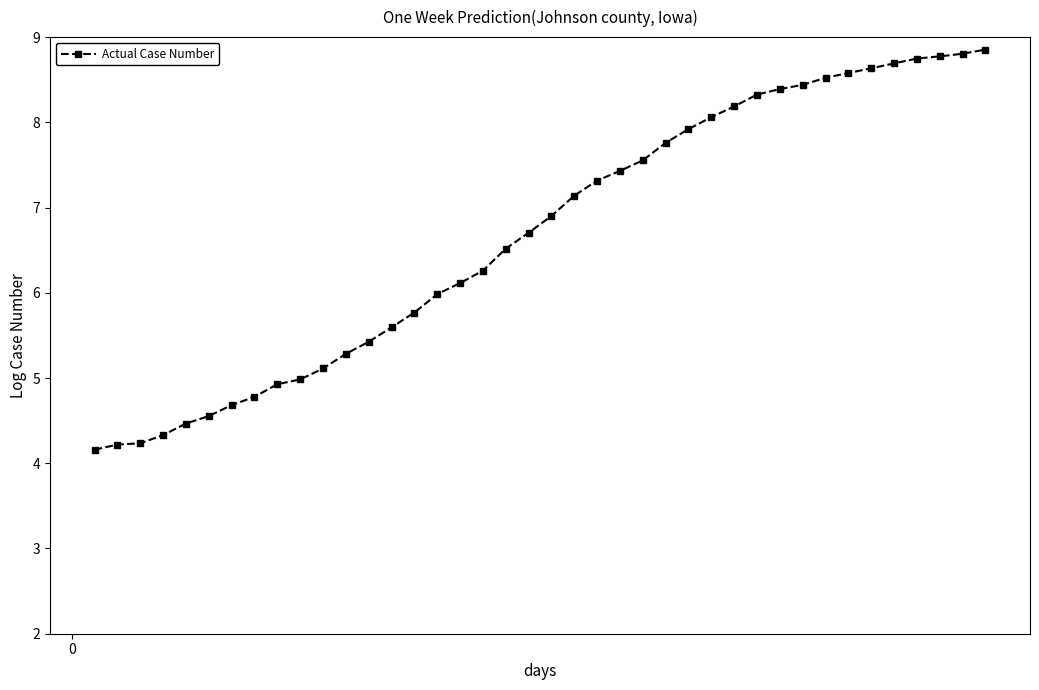

How many categories are shown in the chart?

40